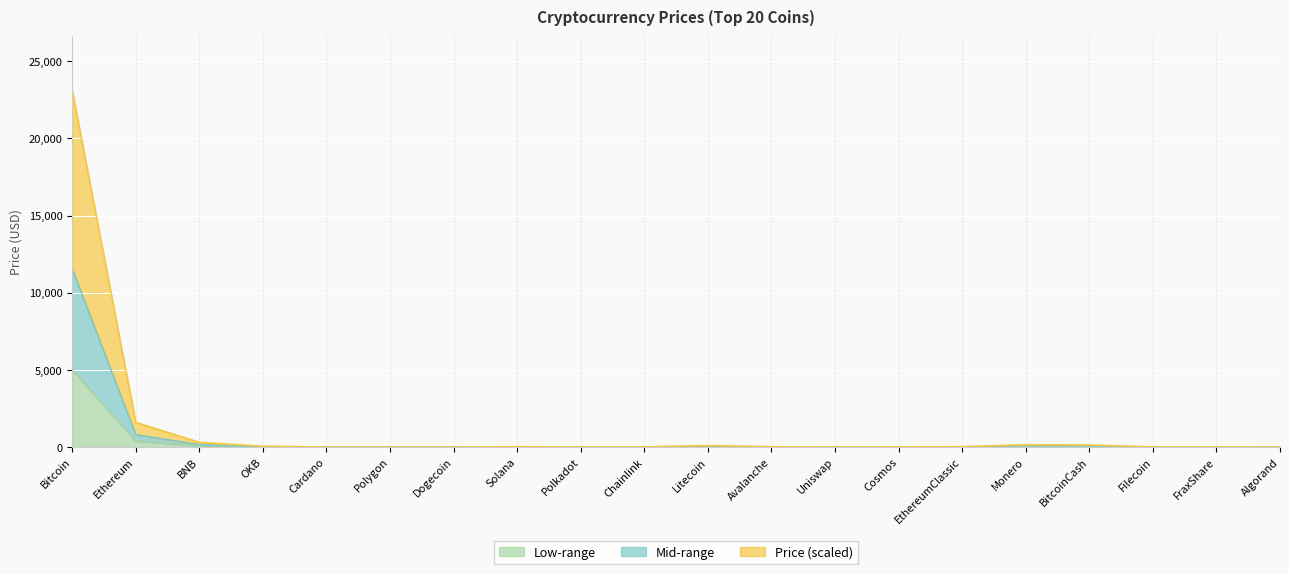

What is the difference between the highest and lowest values at Bitcoin?

18142.9